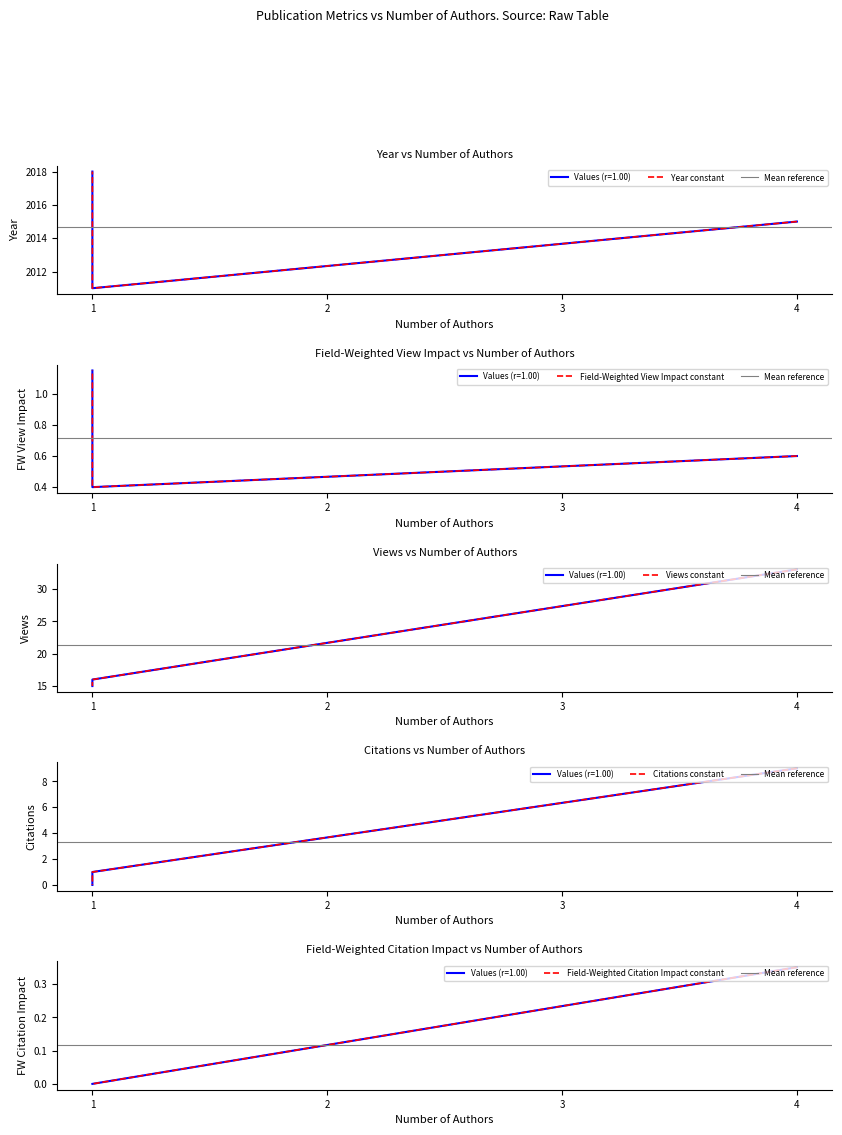

Which series changed the most between 4 and 1?

Views